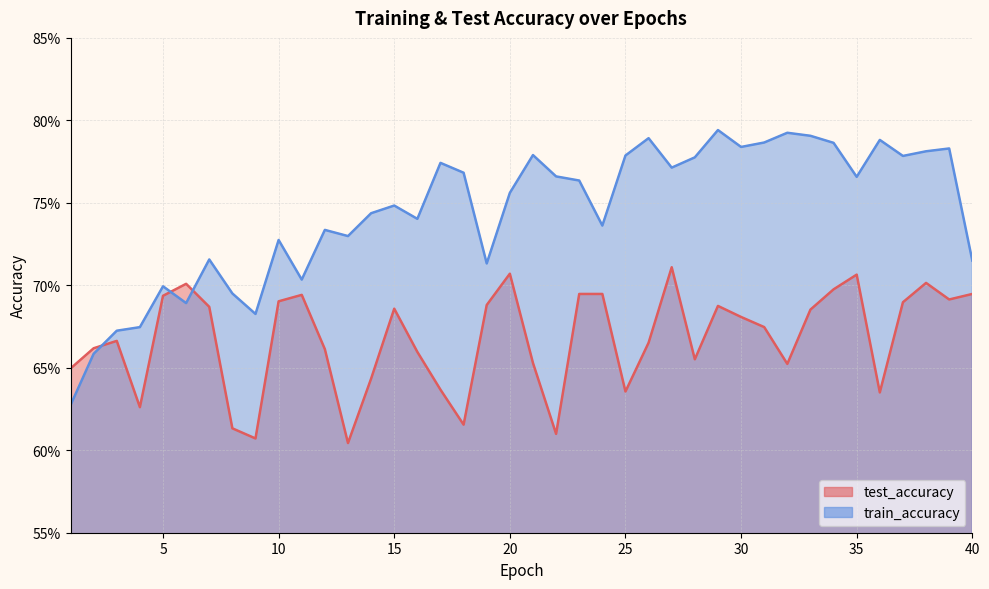

How many intersections are there between test_accuracy and train_accuracy?

3